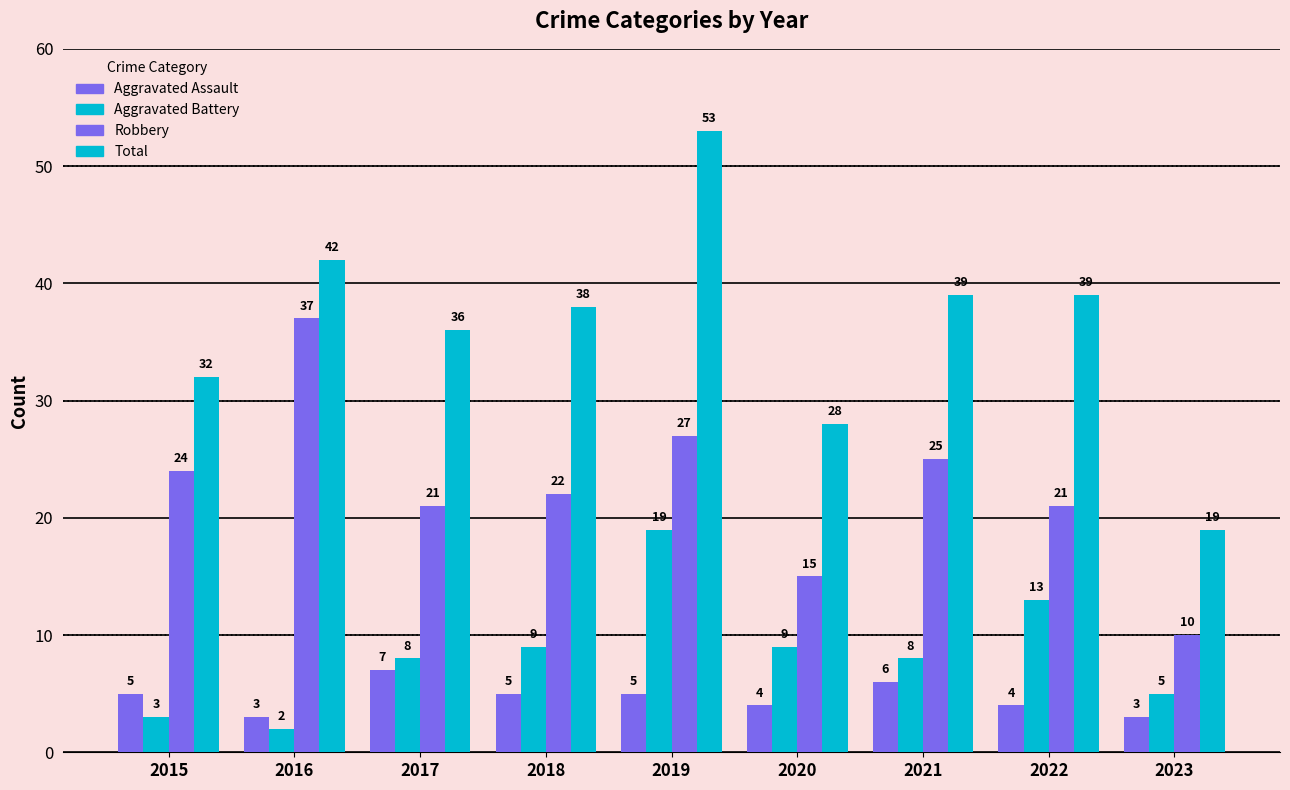

How many groups of bars are there?

9